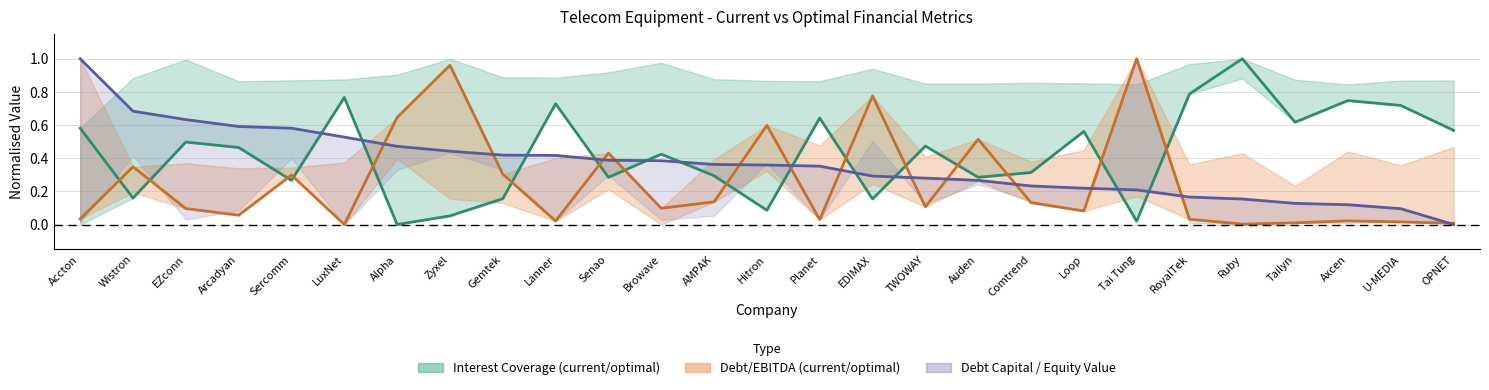

At which label does current_equity_value reach its minimum?

OPNET